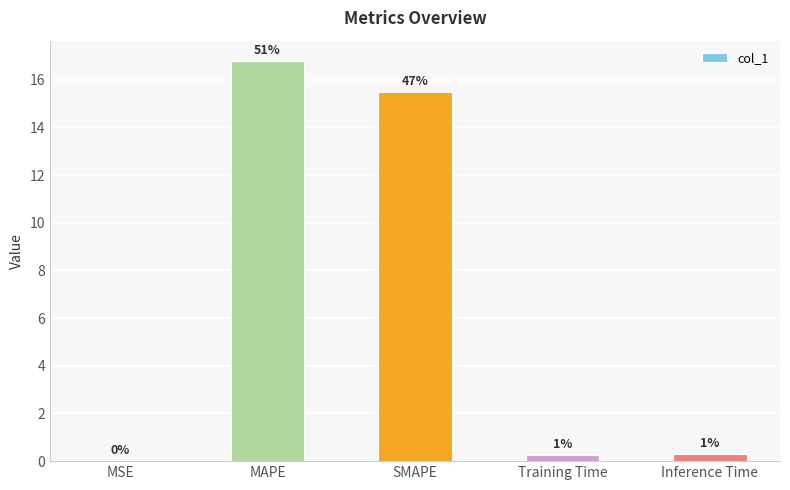

What is the label of the 5th bar from the left?

Inference Time